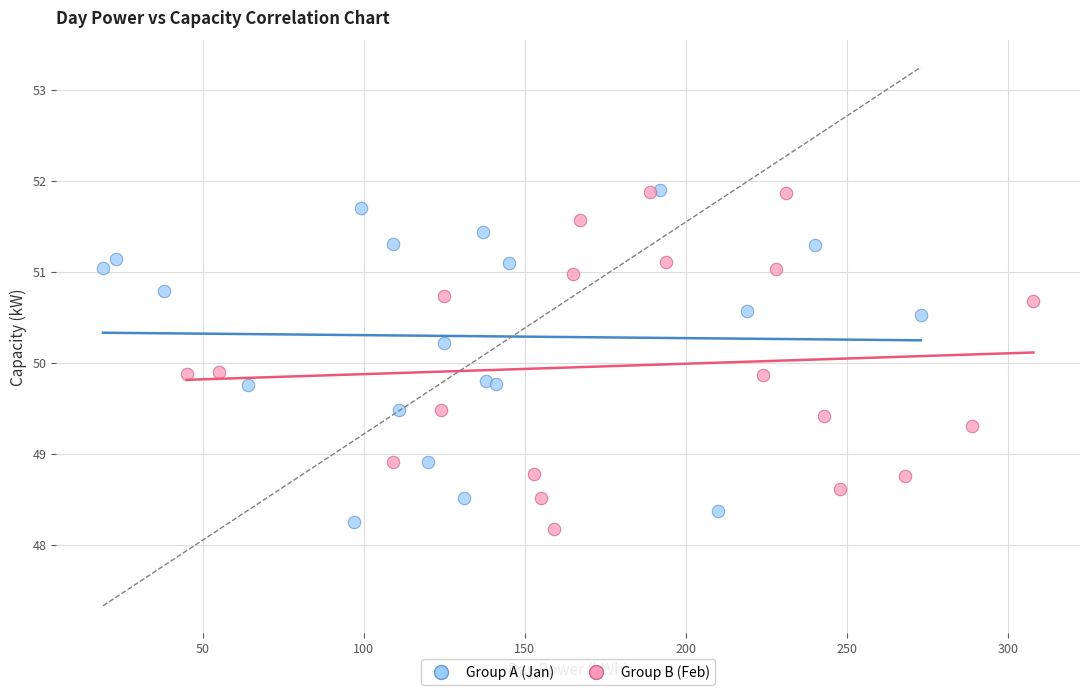

What are all the series names shown in the legend?

Group A (Jan), Group B (Feb)